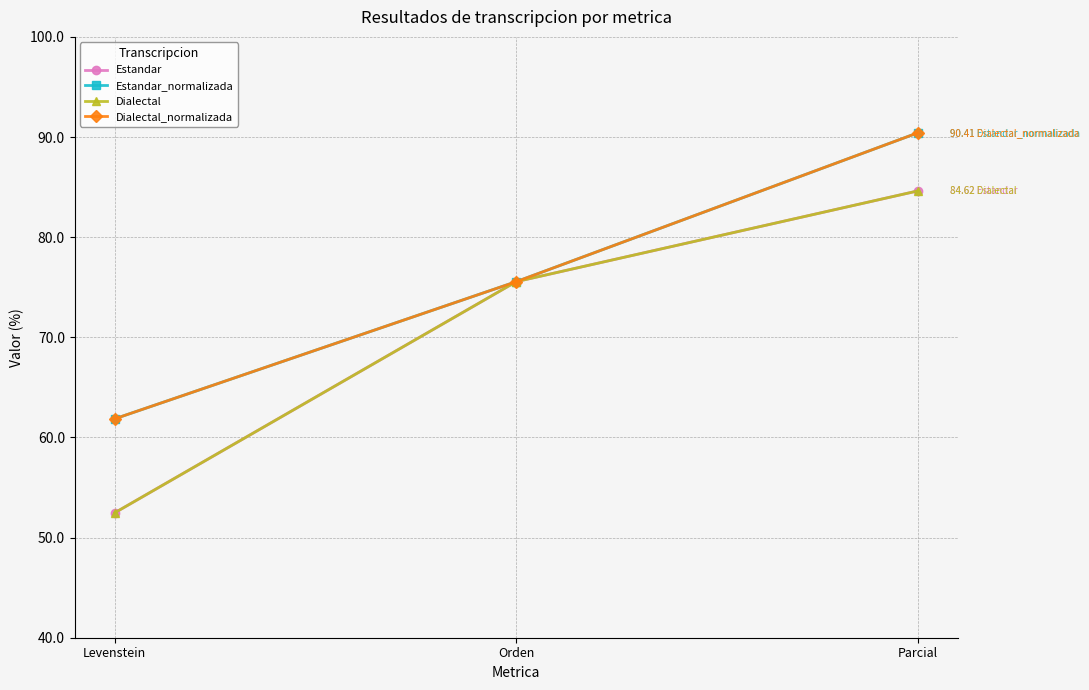

List the labels in order of Dialectal_normalizada value, smallest first.

Levenstein, Orden, Parcial